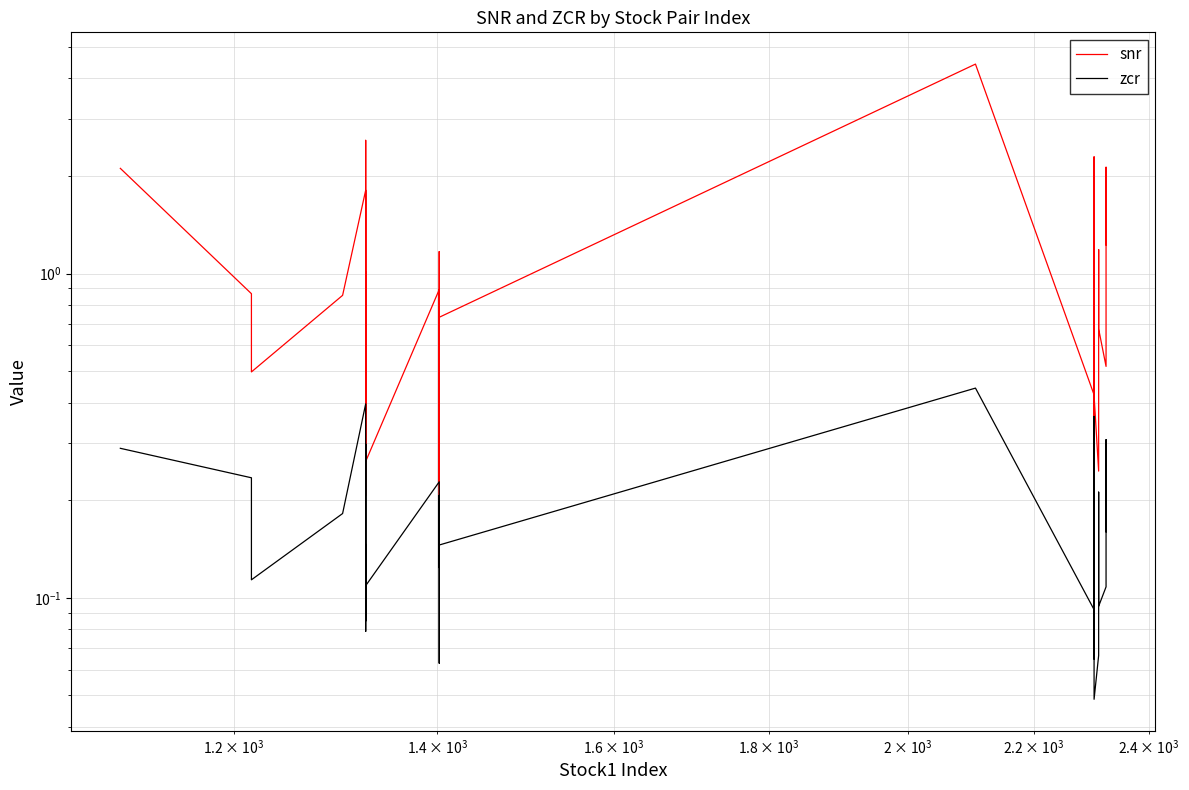

Reading left to right, extract all data points from this chart.

snr: 2.1	0.9	0.5	0.9	1.8	0.4	1.0	0.2	0.7	2.6	0.4	0.5	0.3	0.9	0.3	0.2	1.2	0.7	0.2	0.8	0.7	4.4	0.4	0.4	2.3	0.4	0.2	0.4	0.4	0.5	0.5	0.4	0.2	0.3	1.2	0.7	0.5	0.6	2.1	1.2
zcr: 0.3	0.2	0.1	0.2	0.4	0.1	0.1	0.1	0.2	0.3	0.1	0.1	0.1	0.2	0.1	0.1	0.2	0.2	0.1	0.2	0.1	0.4	0.1	0.1	0.4	0.1	0.1	0.1	0.1	0.1	0.1	0.0	0.1	0.1	0.2	0.1	0.1	0.1	0.3	0.2